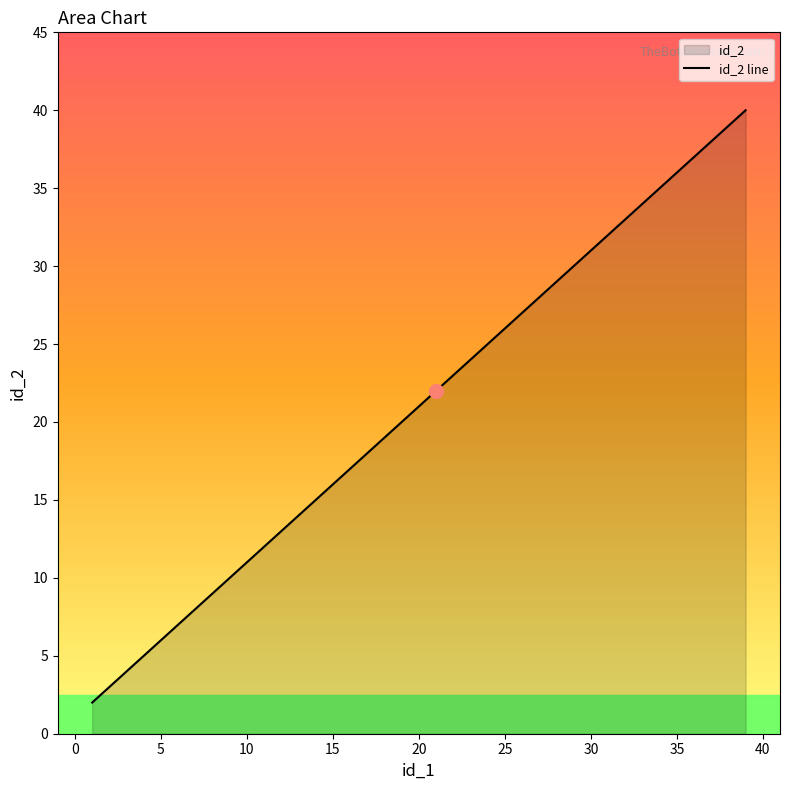

What is the maximum value shown in the chart?

40